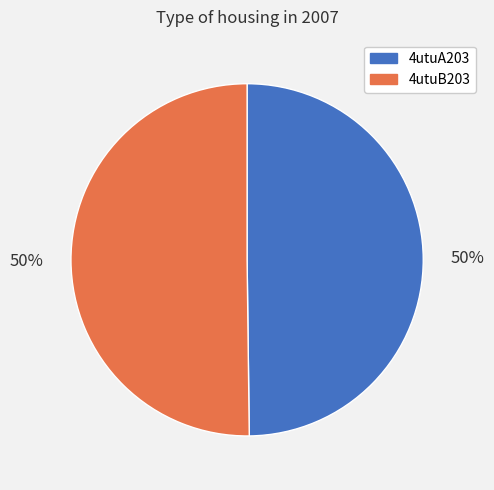

What percentage is the 4utuB203 slice, to the nearest percent?

50%